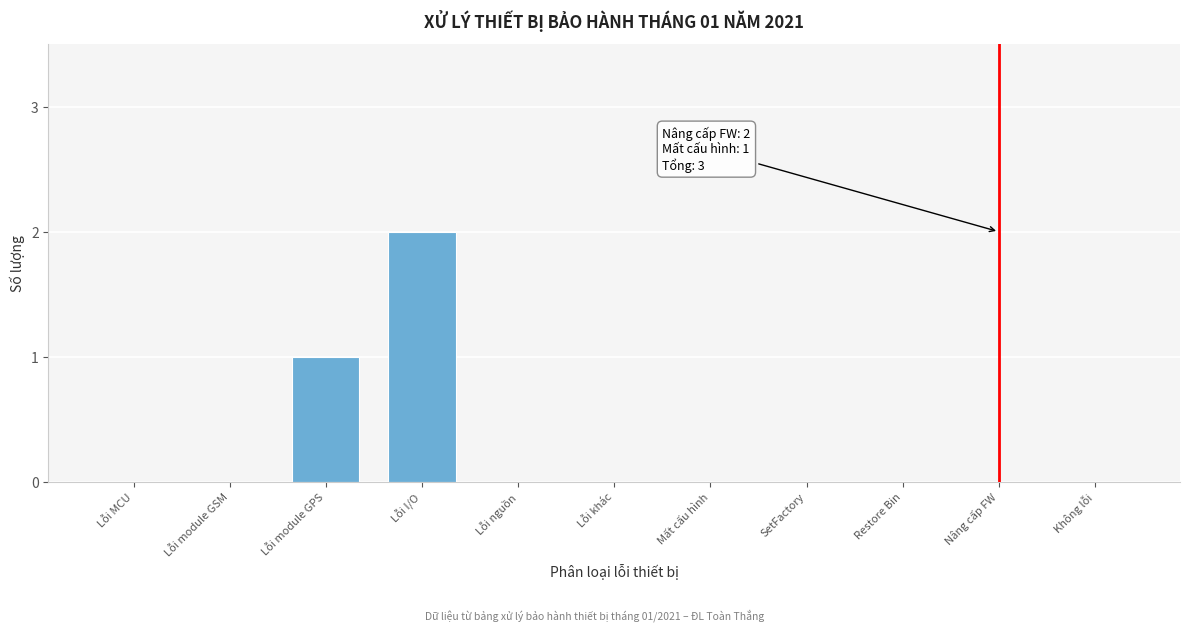

Reading left to right, list all the values displayed in this chart.

Lỗi MCU=0	Lỗi module GSM=0	Lỗi module GPS=1	Lỗi I/O=2	Lỗi nguồn=0	Lỗi khác=0	Mất cấu hình=0	SetFactory=0	Restore Bin=0	Nâng cấp FW=0	Không lỗi=0